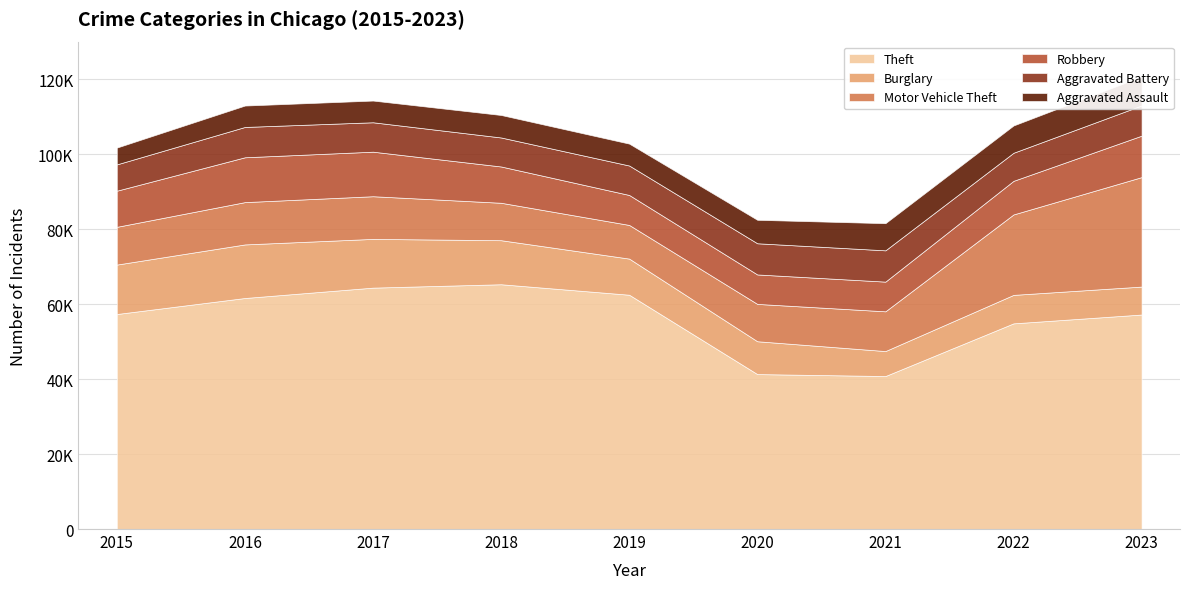

Reading right to left, transcribe all the data shown in this chart.

Theft: 57214	54858	40807	41328	62493	65288	64386	61622	57350
Burglary: 7453	7594	6662	8758	9638	11747	13001	14289	13184
Motor Vehicle Theft: 29199	21457	10602	9959	8977	9985	11380	11286	10068
Robbery: 11055	8963	7918	7855	7995	9681	11880	11960	9638
Aggravated Battery: 8071	7488	8347	8319	7858	7735	7845	8086	7019
Aggravated Assault: 7703	7280	7242	6264	5841	6001	5793	5712	4480